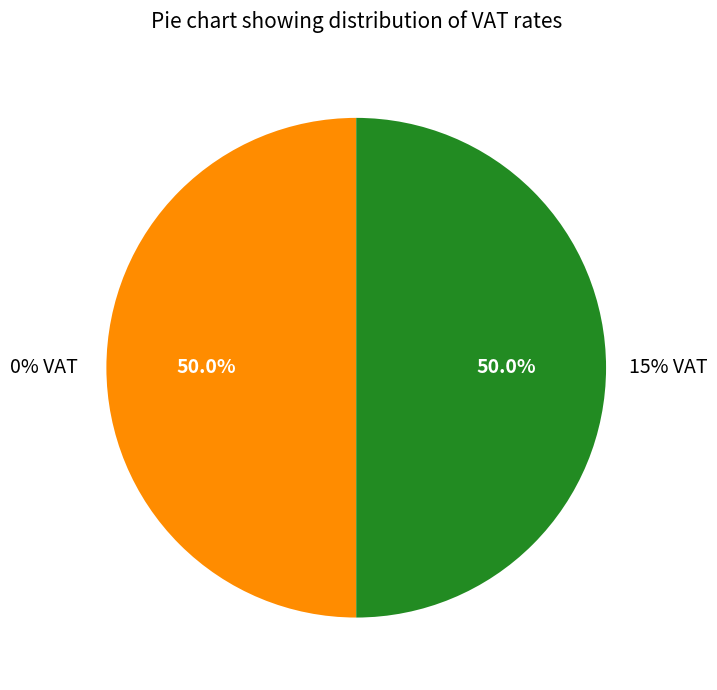

How many segments does this pie chart have?

2